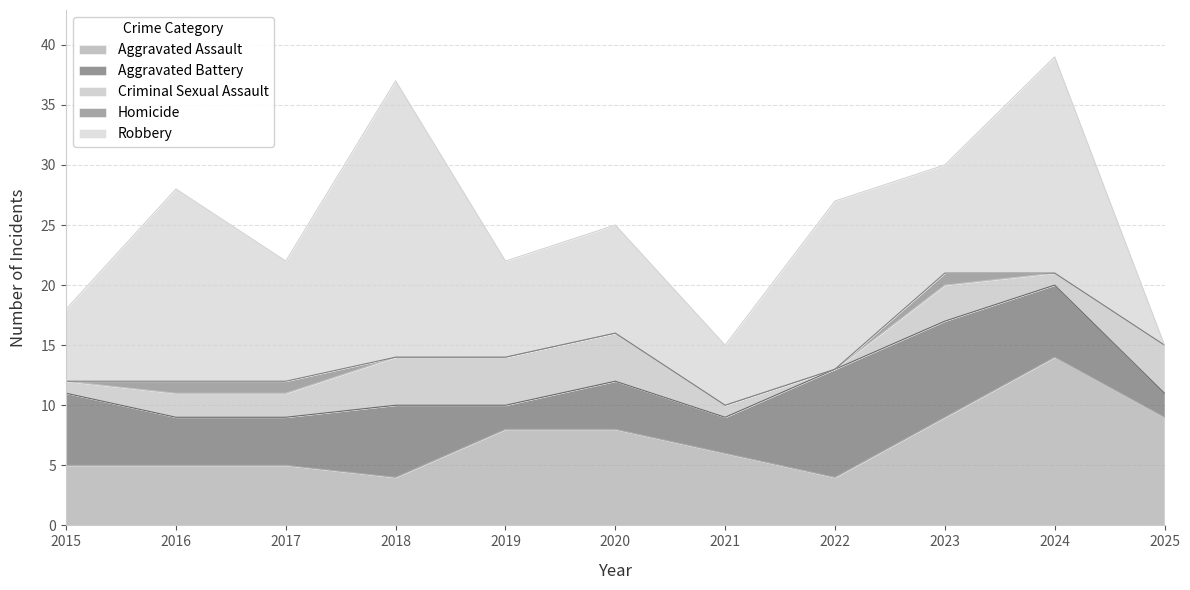

The value of Aggravated Battery at 2022 is 9. True or false?

True